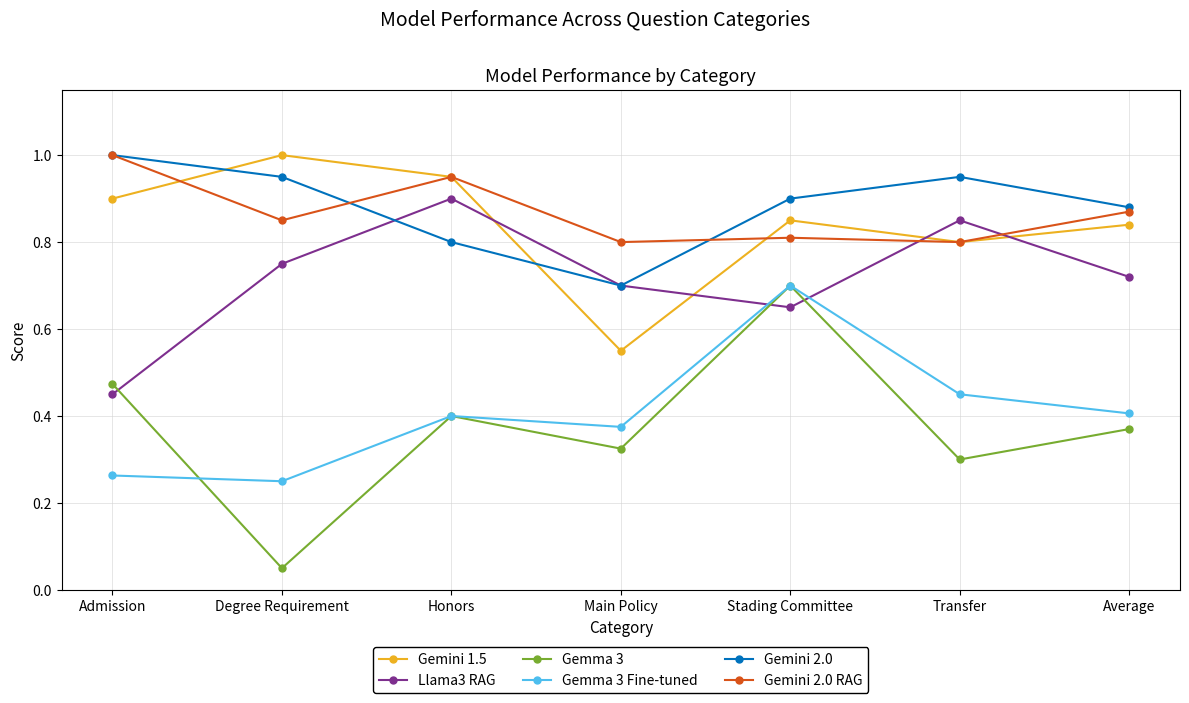

True or false: Gemma 3 Fine-tuned and Gemini 2.0 RAG intersect in this chart.

False